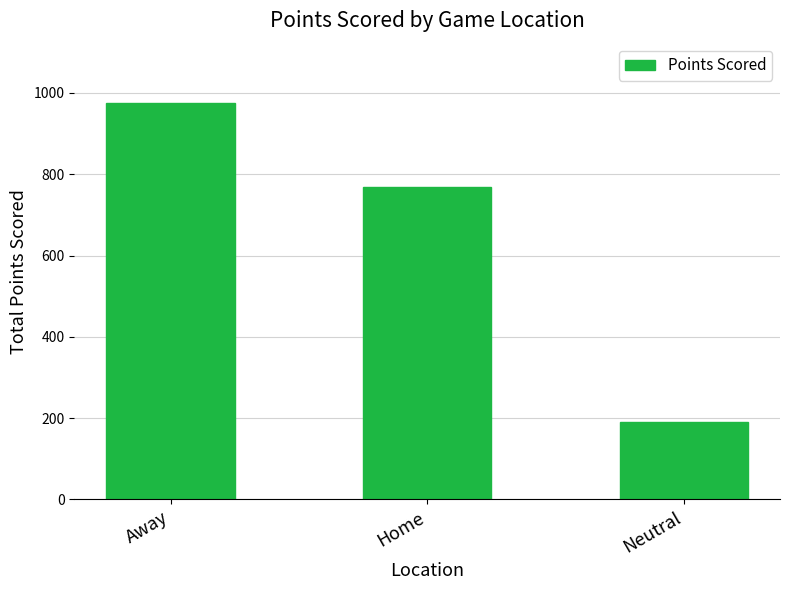

What is the change in value from Home to Neutral?

-579